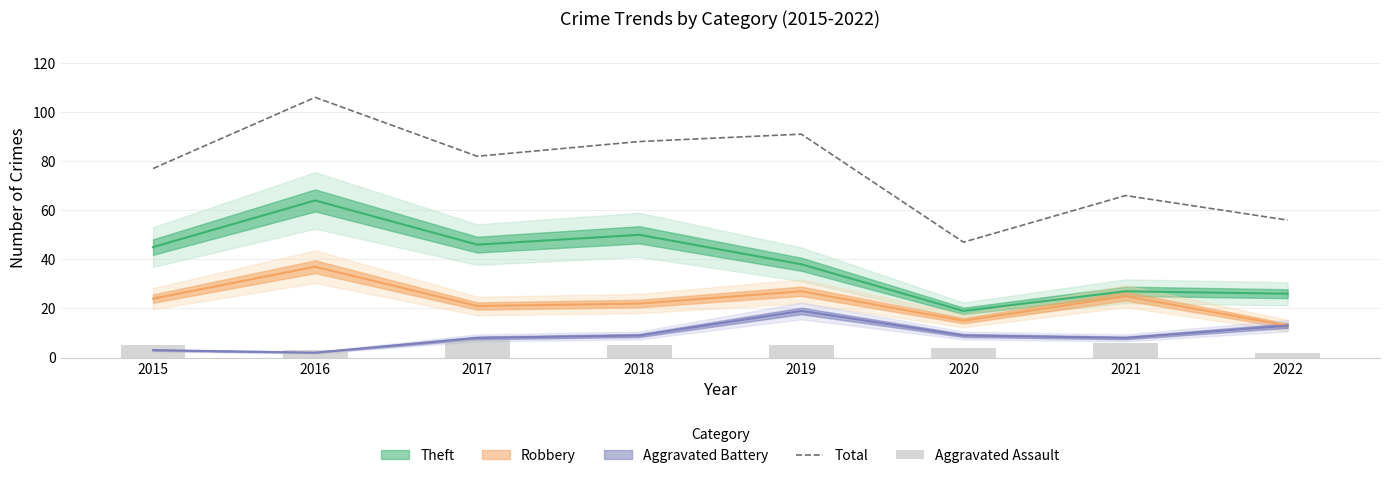

True or false: Aggravated Assault has a value of 5 at 2015.

True